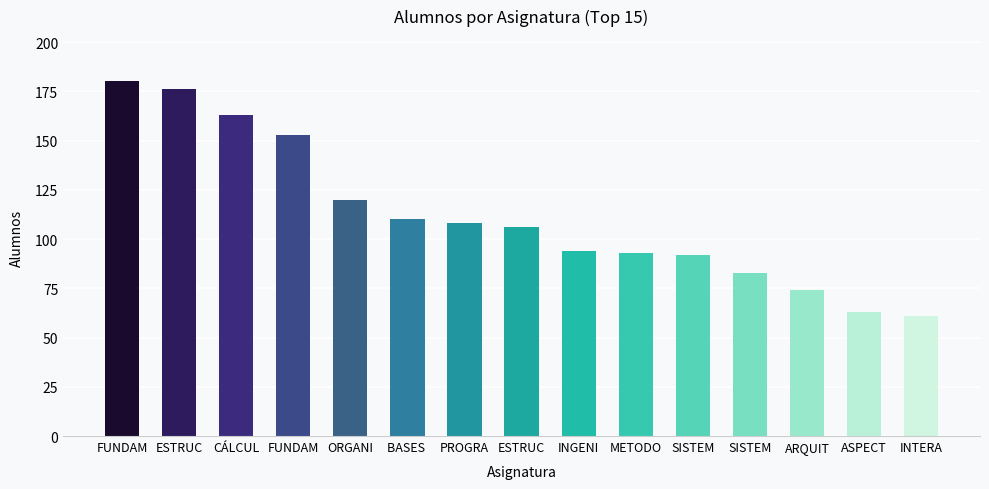

What is the change in value from FUNDAM to ASPECT?

-90